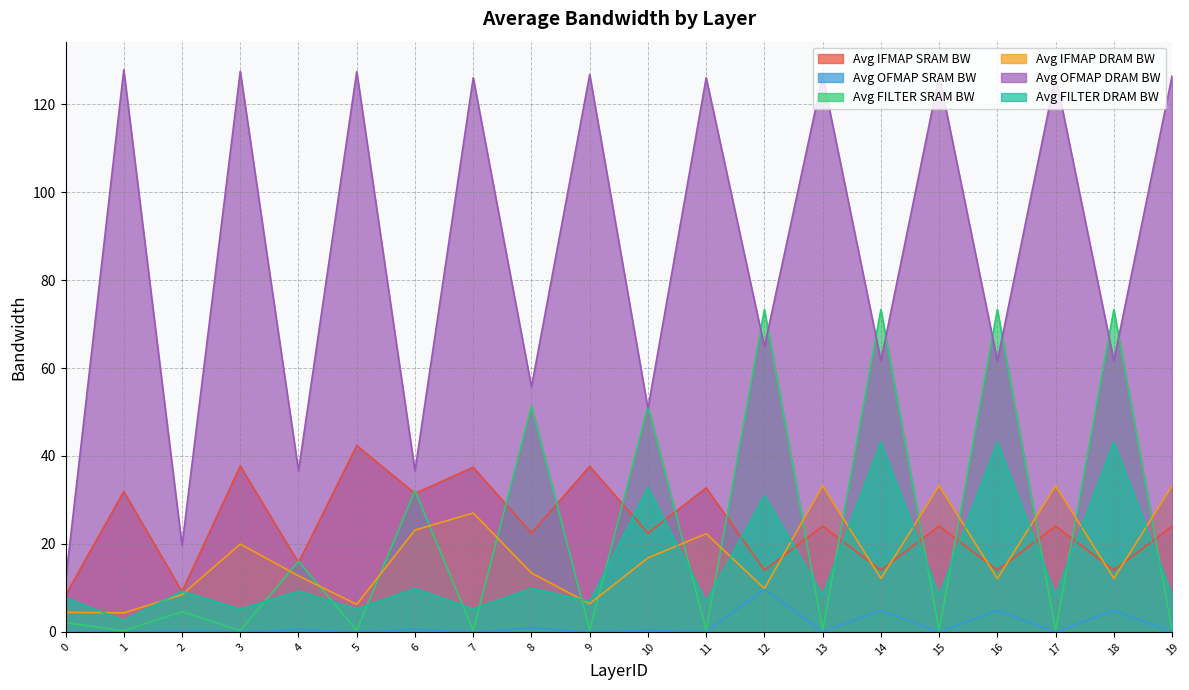

Where is the first local minimum for Avg FILTER DRAM BW?

1